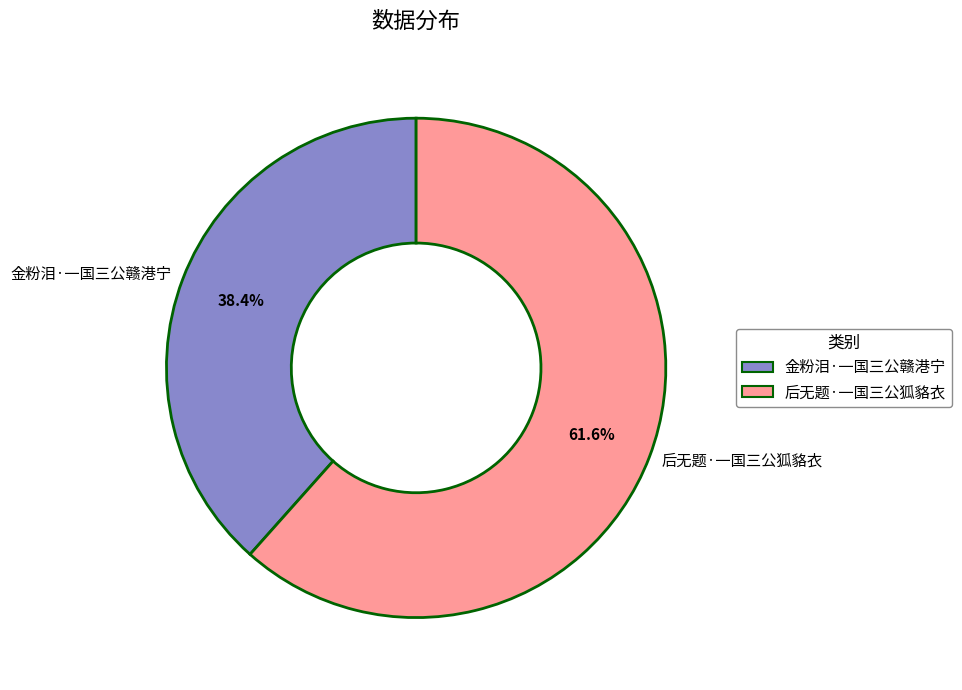

Which category accounts for the majority?

后无题·一国三公狐貉衣